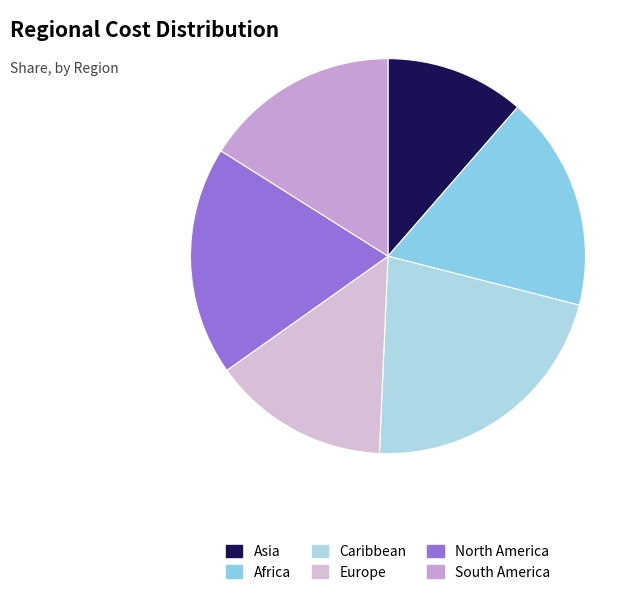

How many segments does this pie chart have?

6